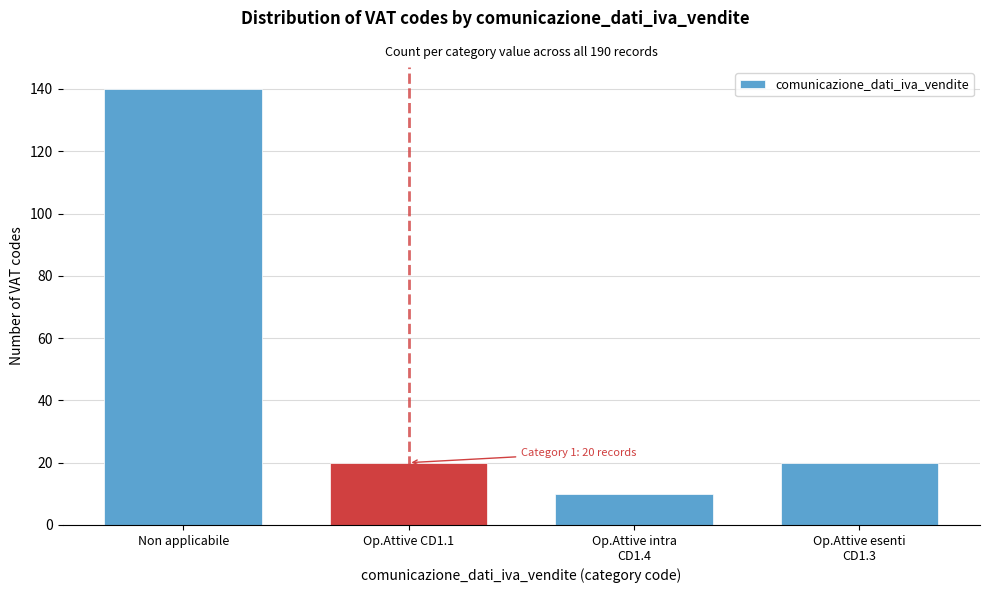

Reading left to right, extract all data points from this chart.

140	20	10	20